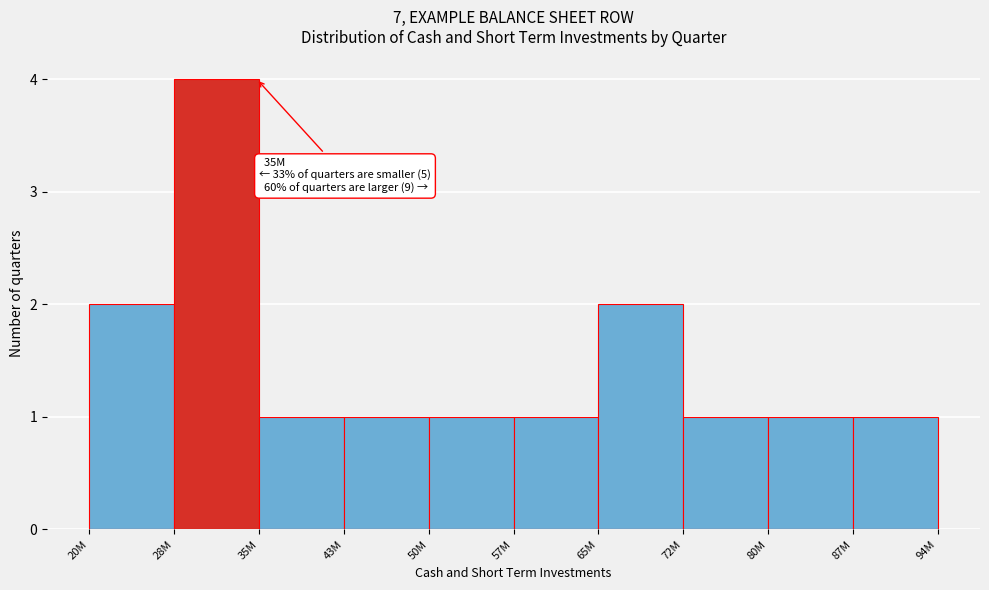

Reading left to right, what are all the values shown in this chart?

20M=2	28M=4	35M=1	43M=1	50M=1	57M=1	65M=2	72M=1	80M=1	87M=1